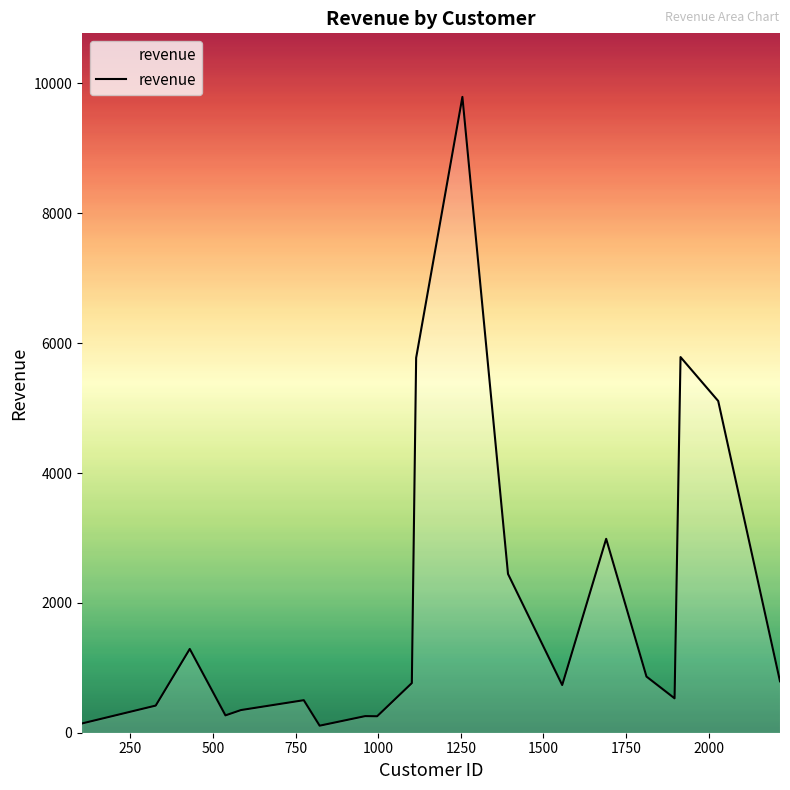

What is the greatest value displayed?

9793.1